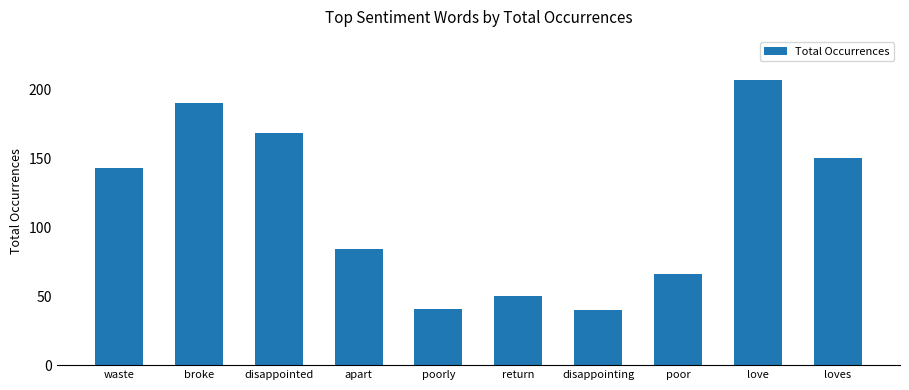

What is the label of the 6th bar from the left?

return